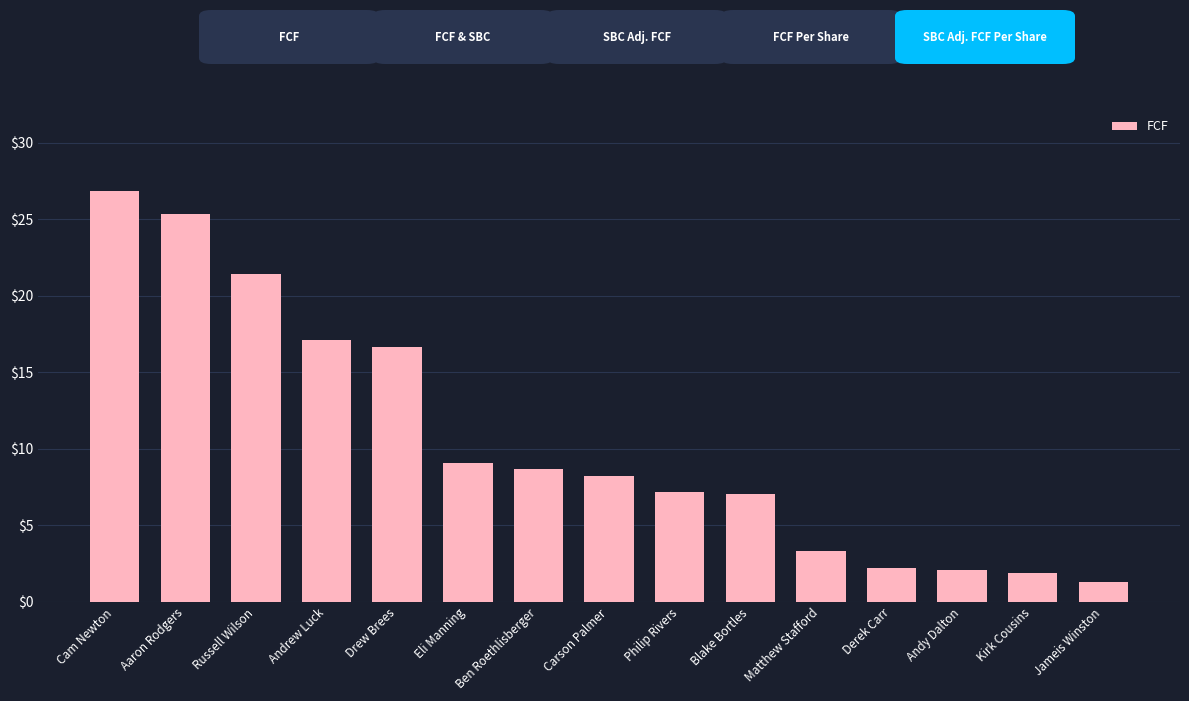

Which label corresponds to the largest value in the chart?

Cam Newton